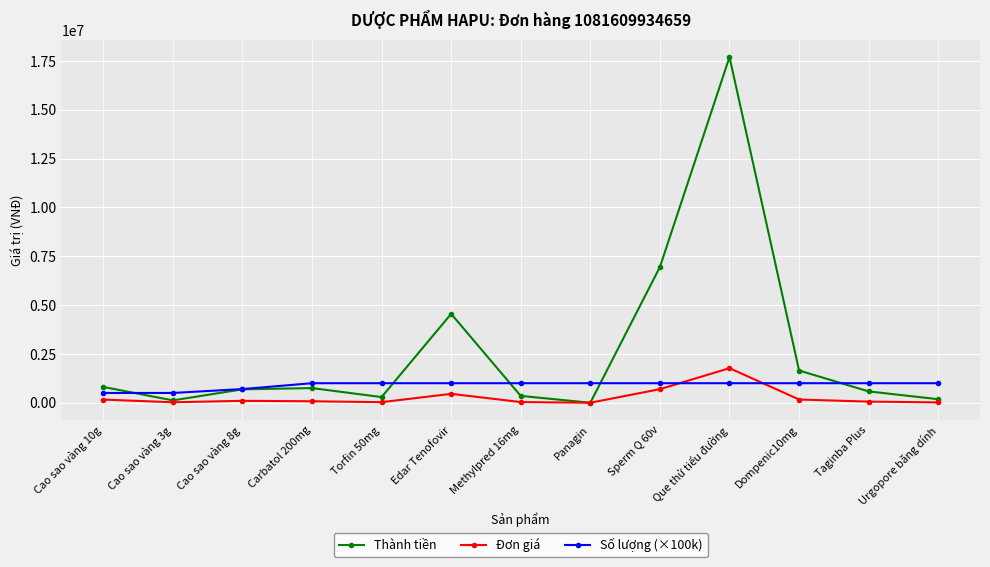

Does the chart display data point markers on the line(s)?

Yes